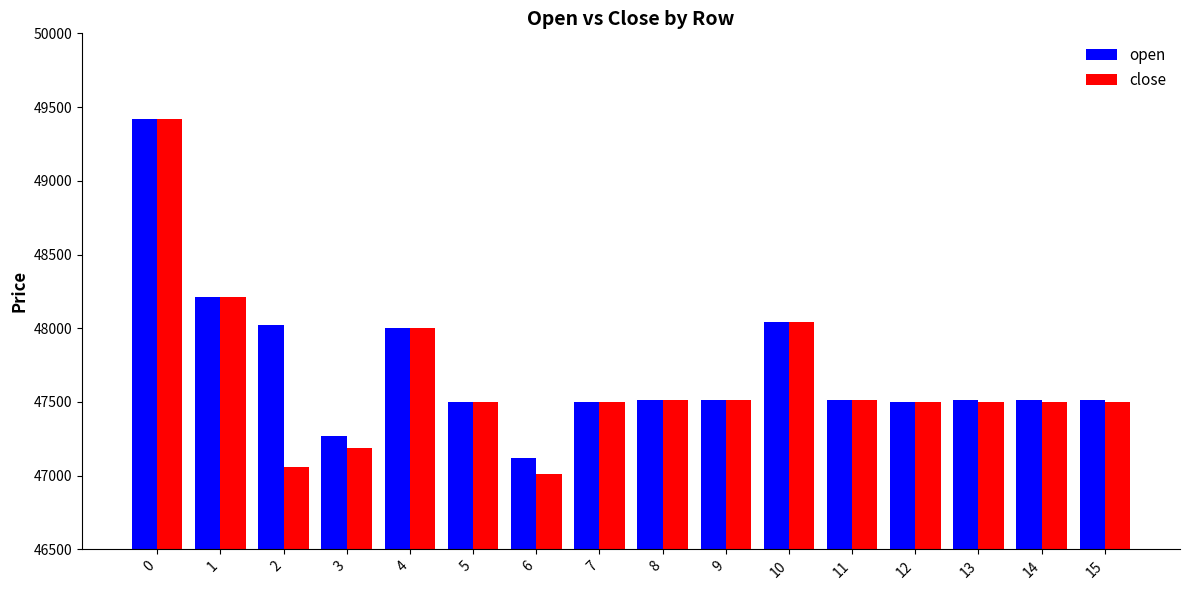

The value of close at 0 is 49420. True or false?

True